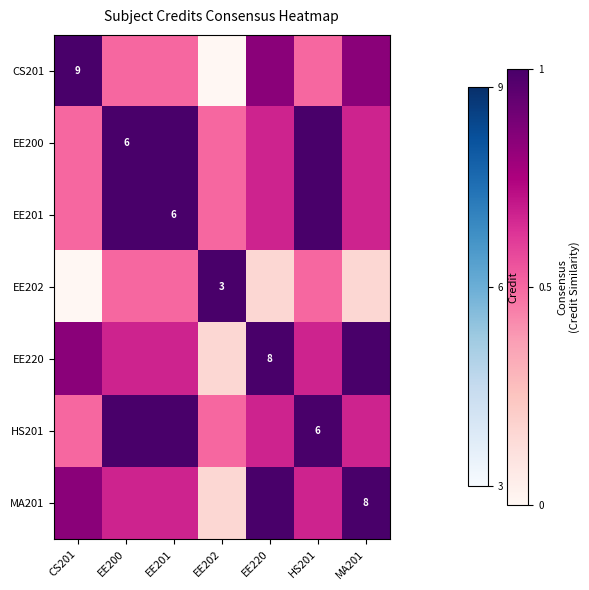

At which label is CS201 closest to 0?

EE202